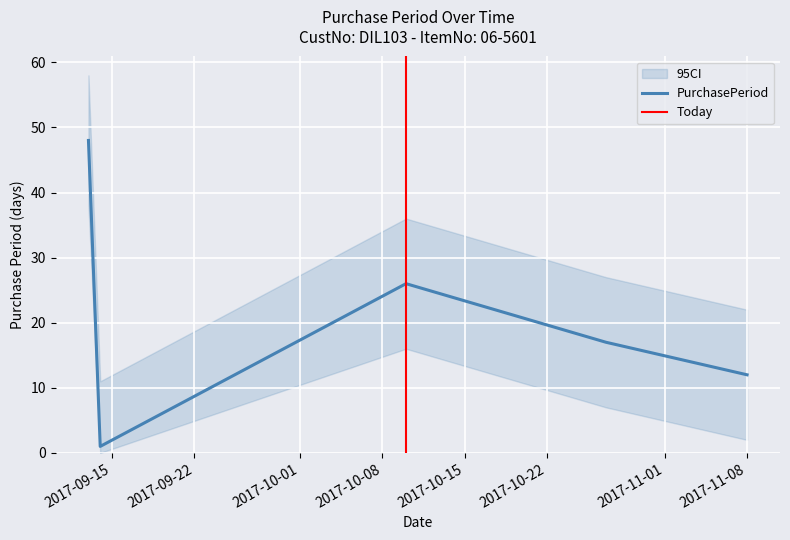

Rank the categories by value from highest to lowest.

2017-09-13, 2017-10-10, 2017-10-27, 2017-11-08, 2017-09-14